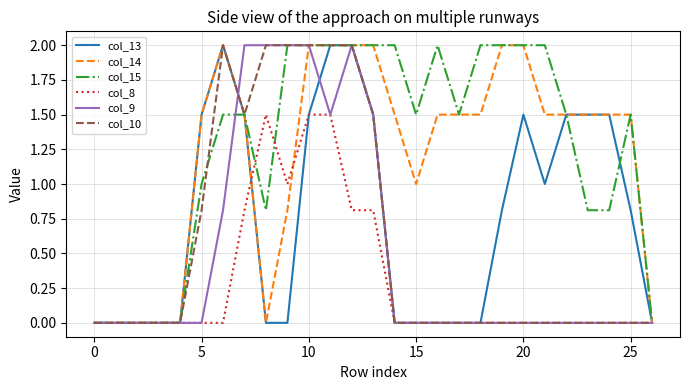

How many lines are shown in the chart?

6